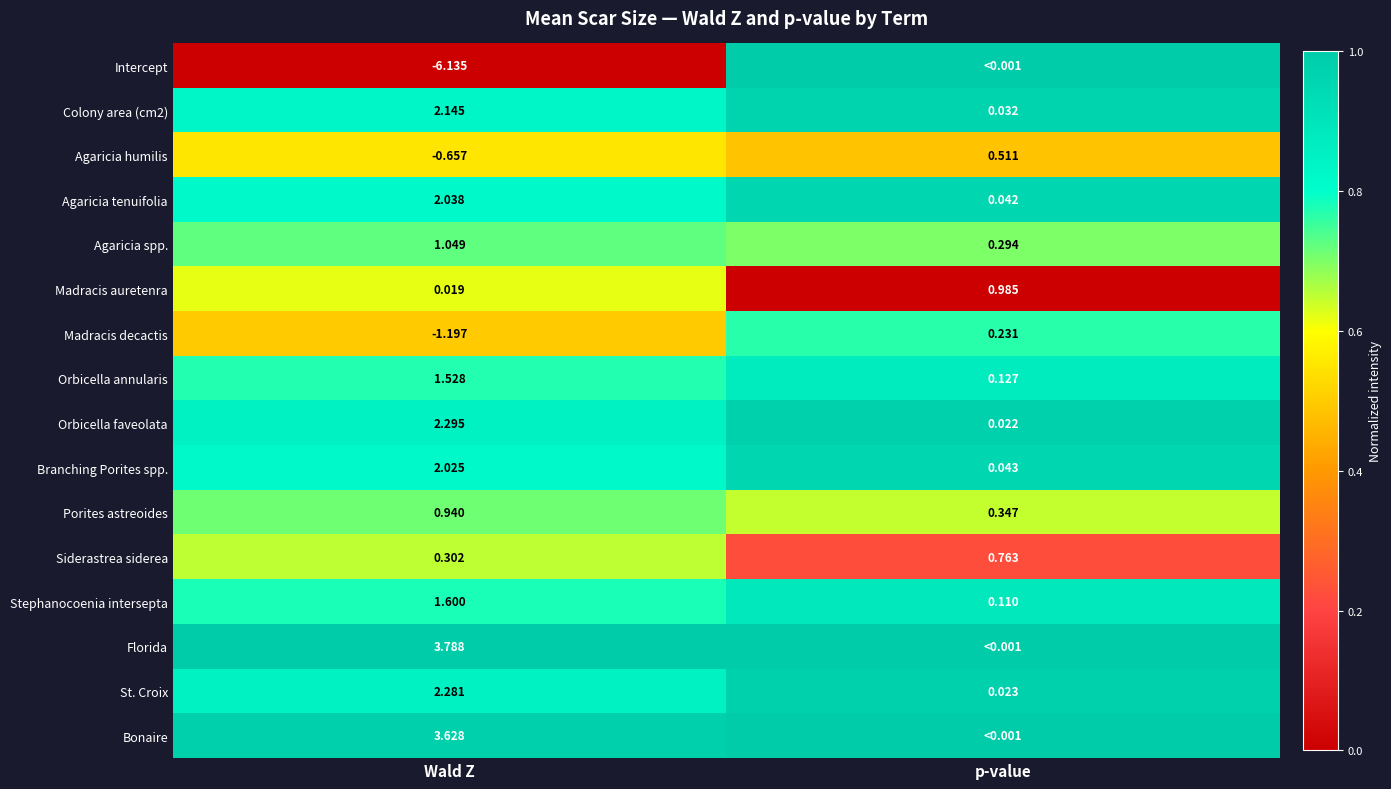

Where is Porites astreoides nearest to the value 0?

p-value